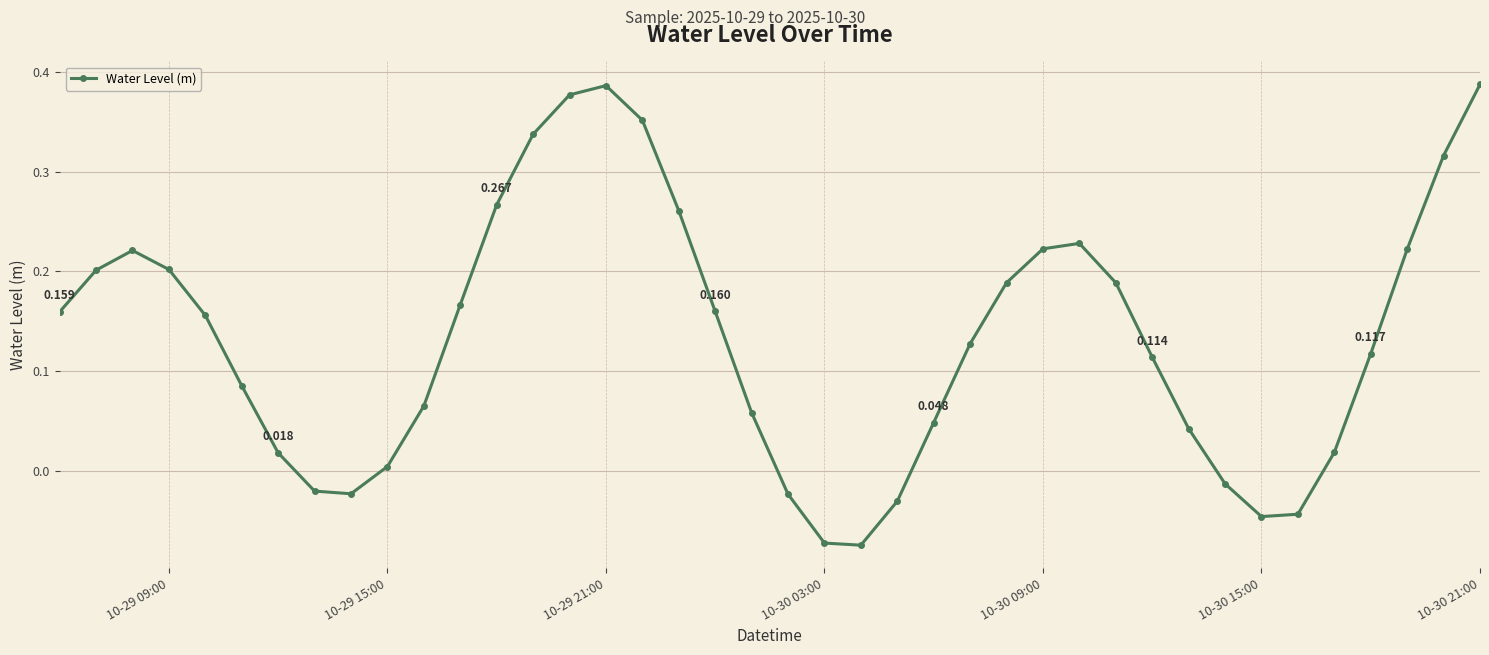

True or false: there are more than 1 points higher than both neighbors.

True